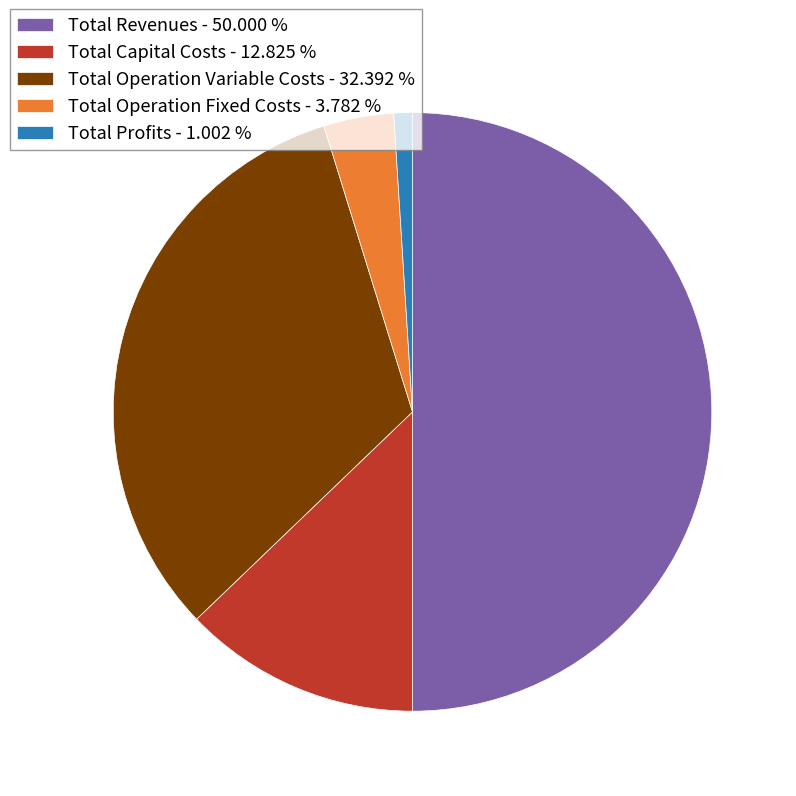

How many segments does this pie chart have?

5